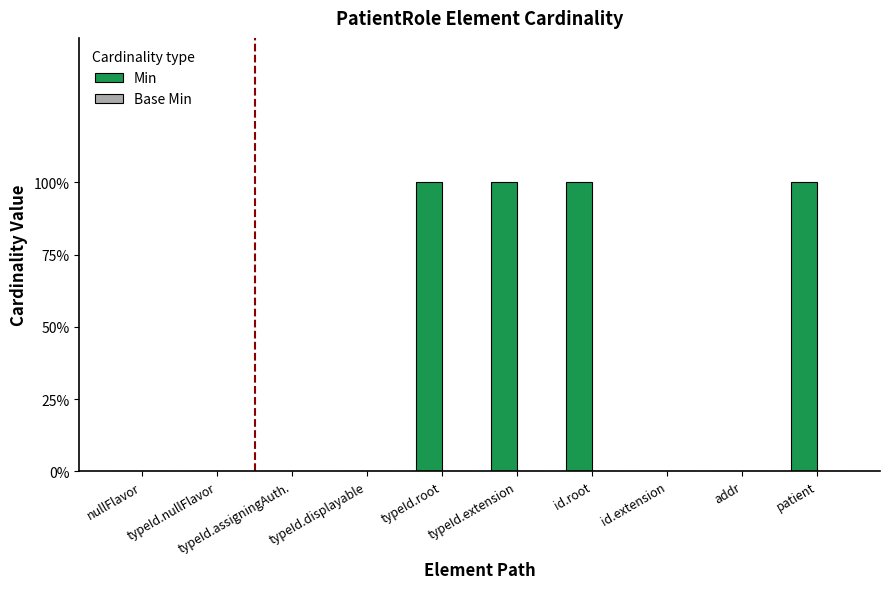

Are the bars horizontal?

No